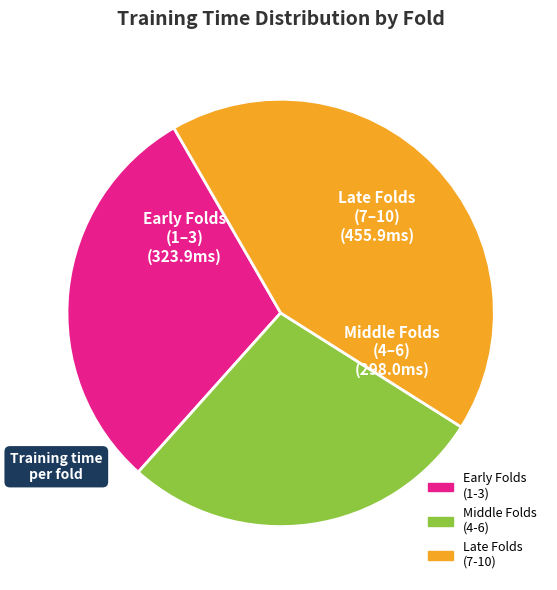

Is there any slice that represents more than half of the pie?

No